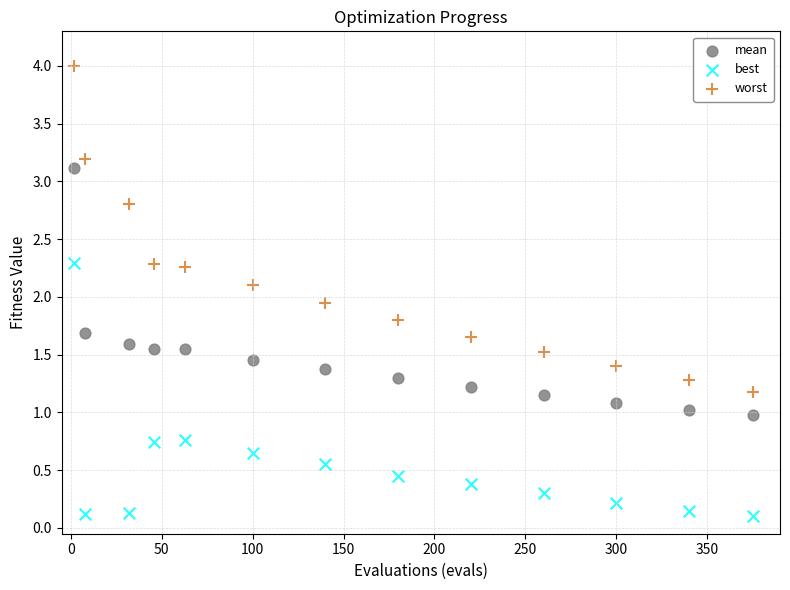

Which series reaches the minimum Y coordinate?

best